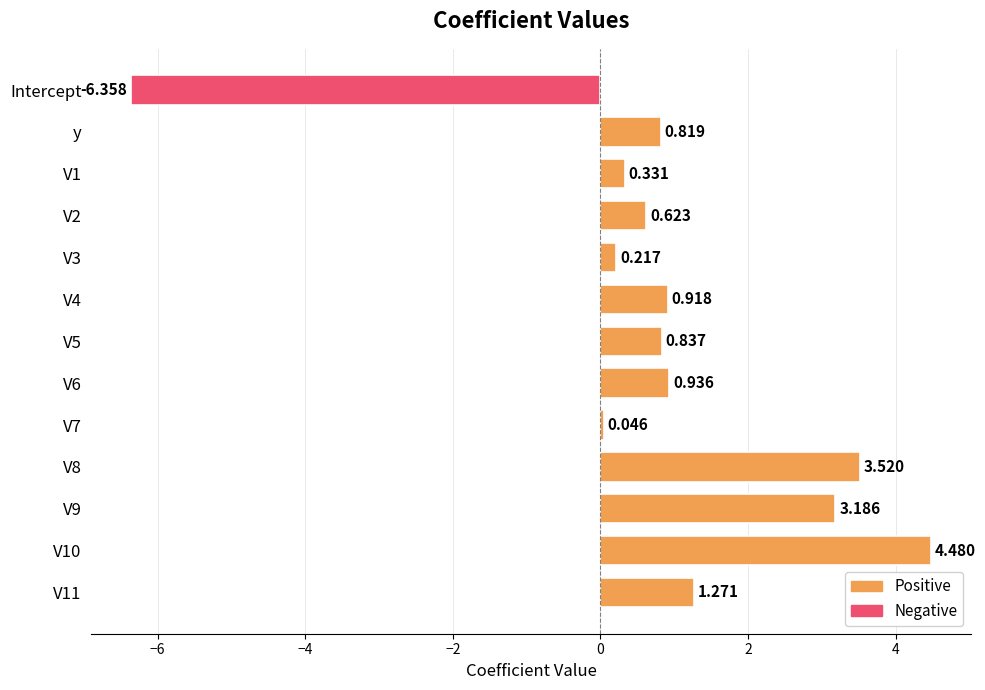

Are the bars horizontal?

Yes